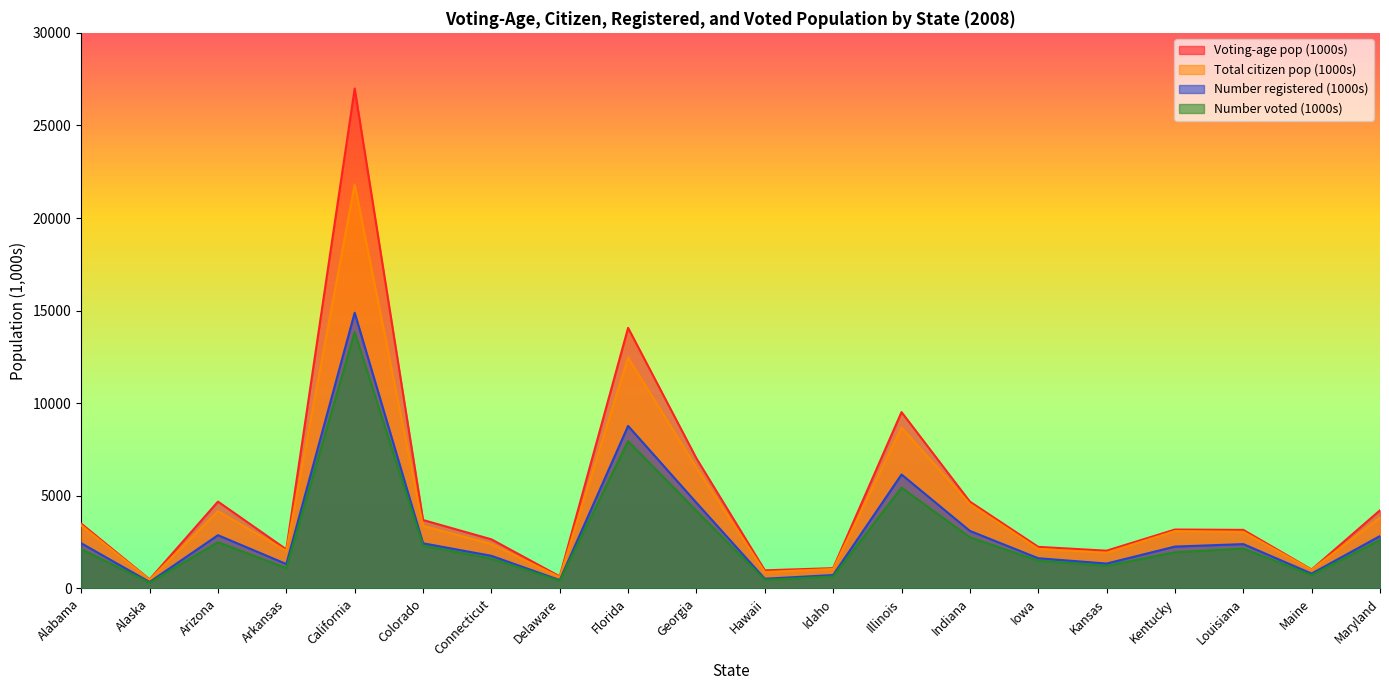

How many categories are shown in the chart?

20